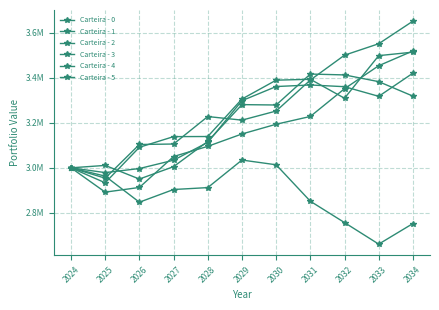

Does the chart have visible grid lines?

Yes